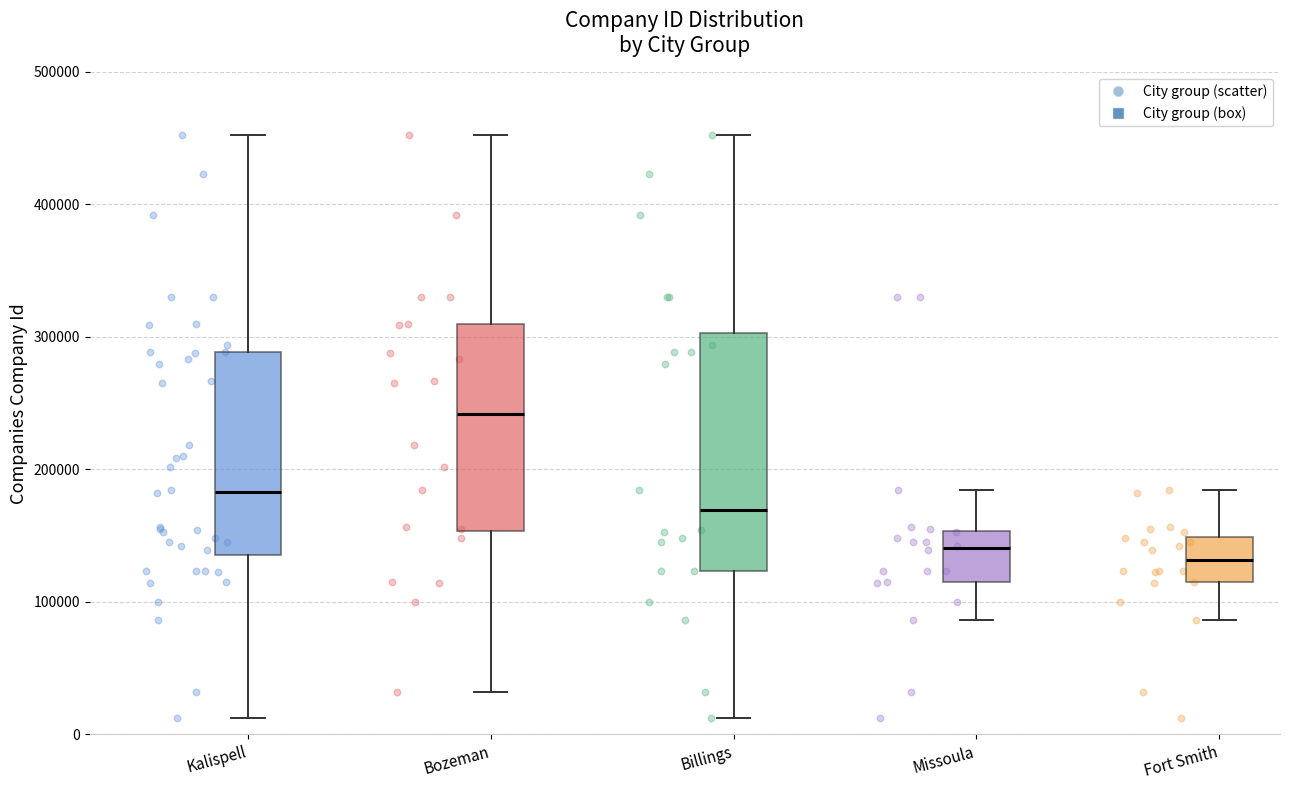

Comparing the boxes themselves (not the whiskers), which one is the tallest?

Billings